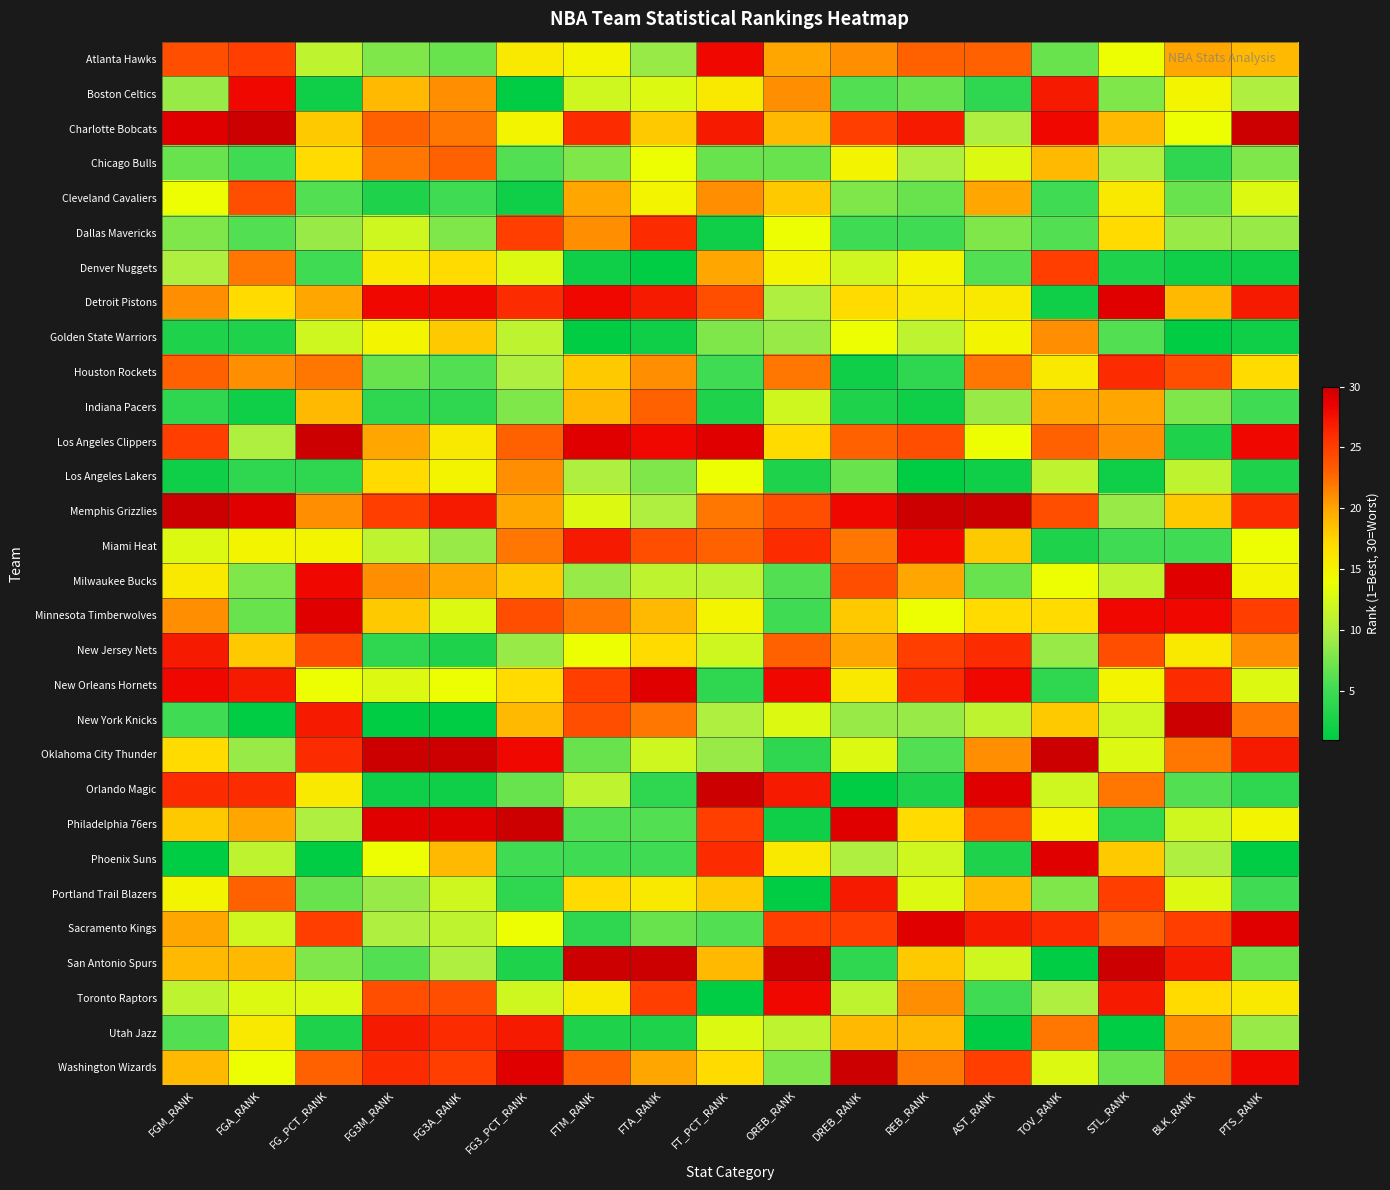

What is the greatest value displayed?

30